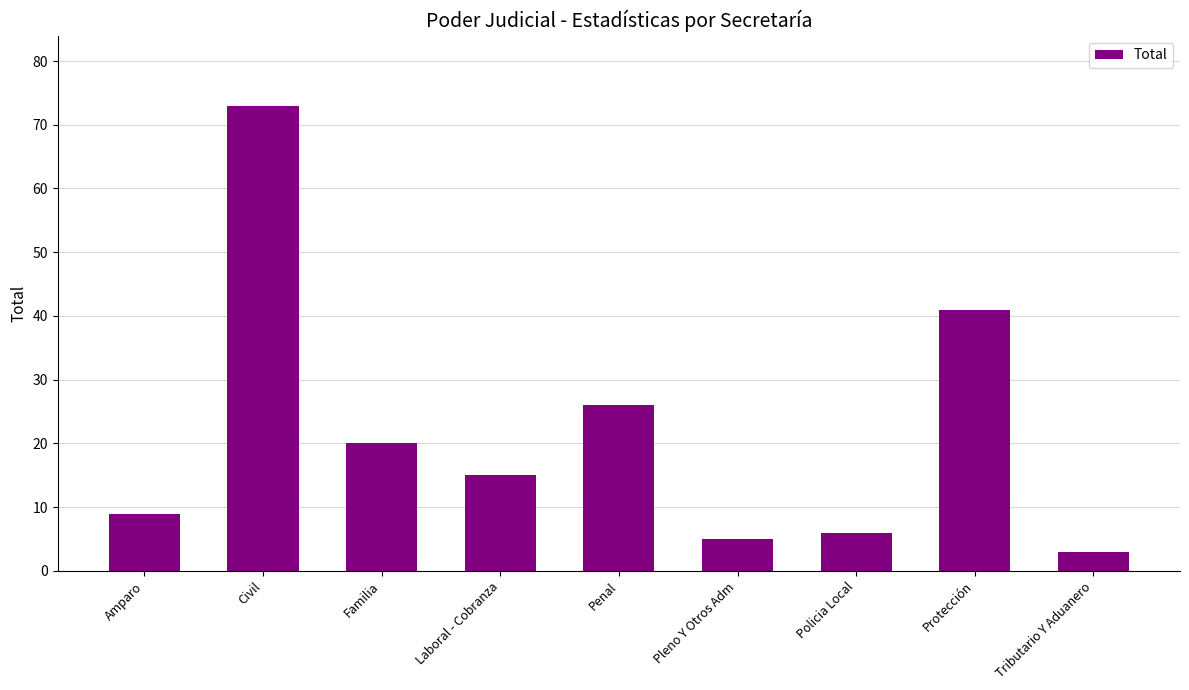

What is the difference between the values at Familia and Policia Local?

14